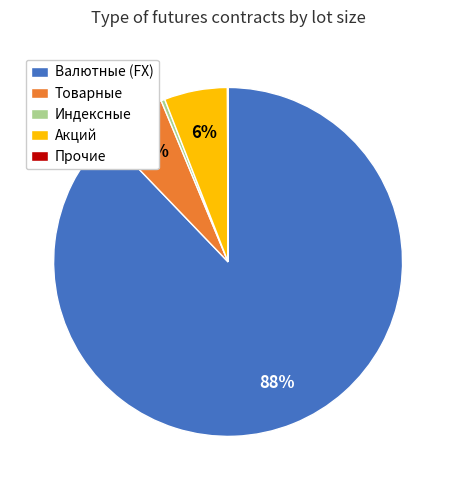

Which category has the biggest portion of the pie?

Валютные (FX)